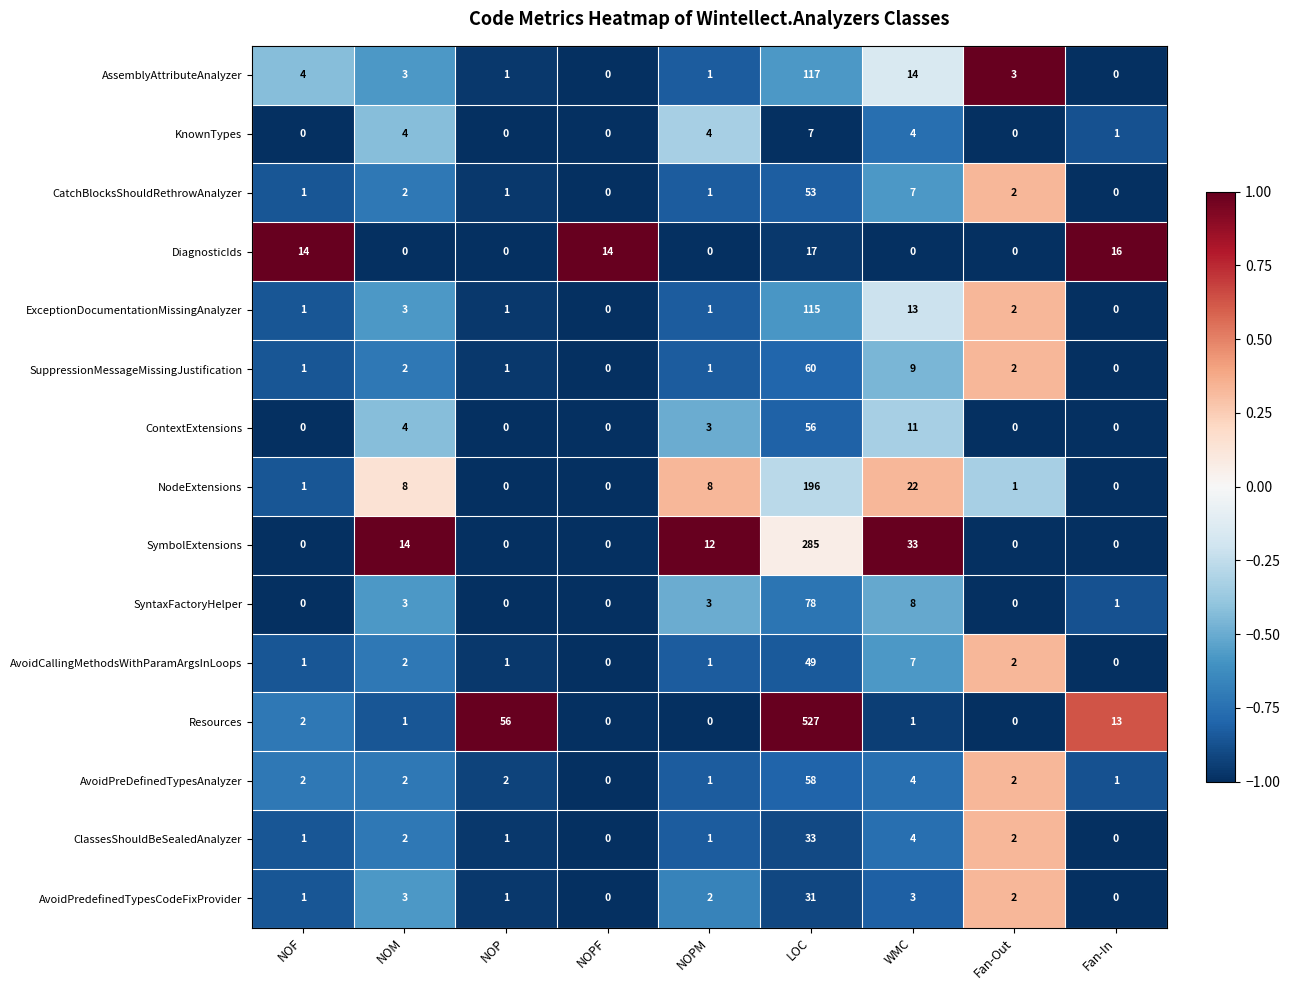

Count the number of categories in the chart.

9